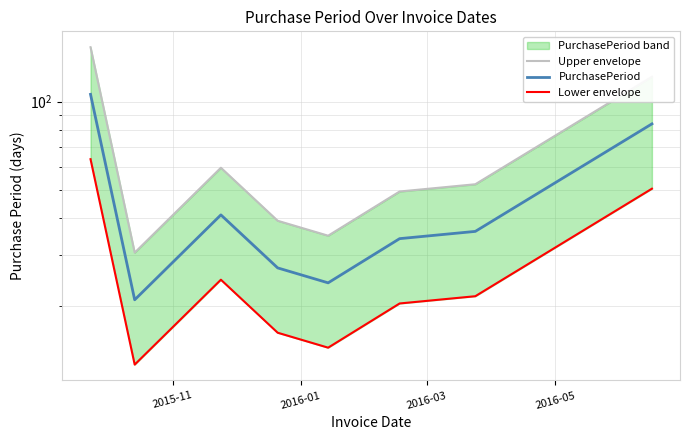

True or false: PurchasePeriod and Lower envelope cross at least once.

False